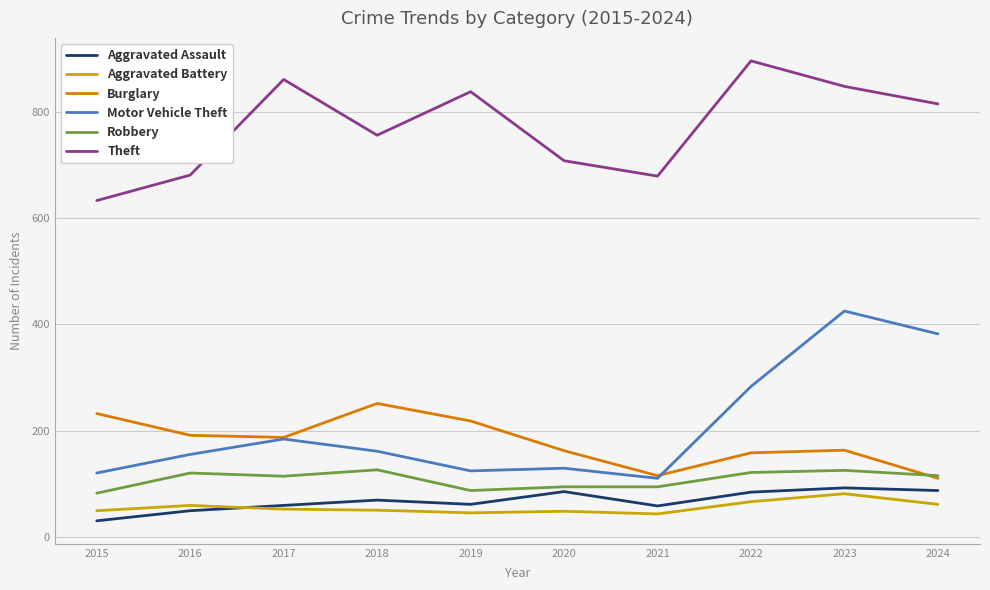

What is the total value across all series at 2021?

1099